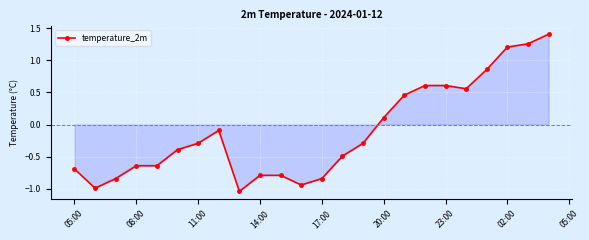

What is the greatest value displayed?

1.4